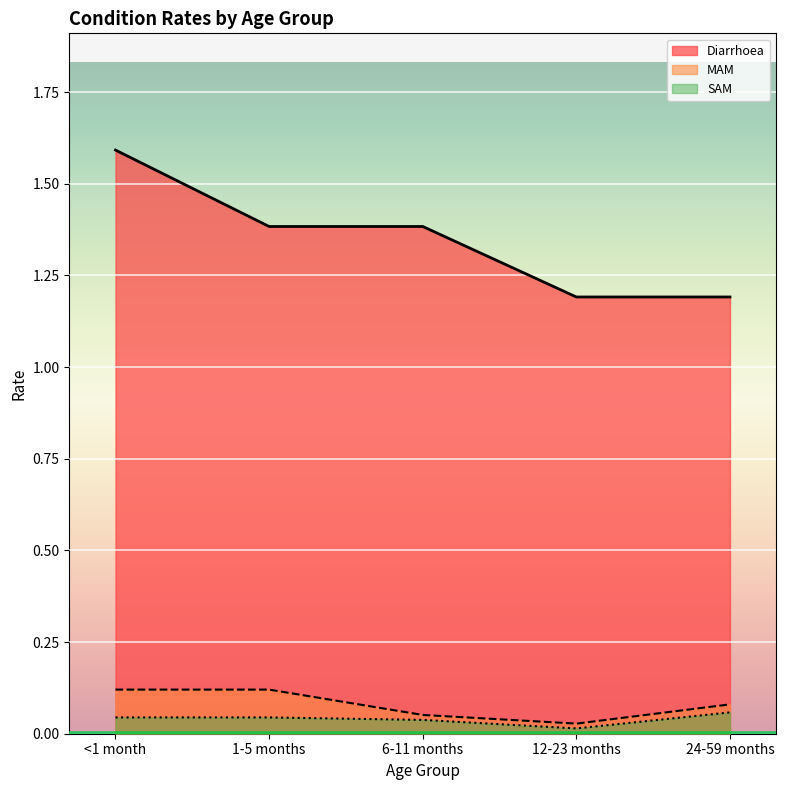

Which series has the largest total across all categories?

Diarrhoea